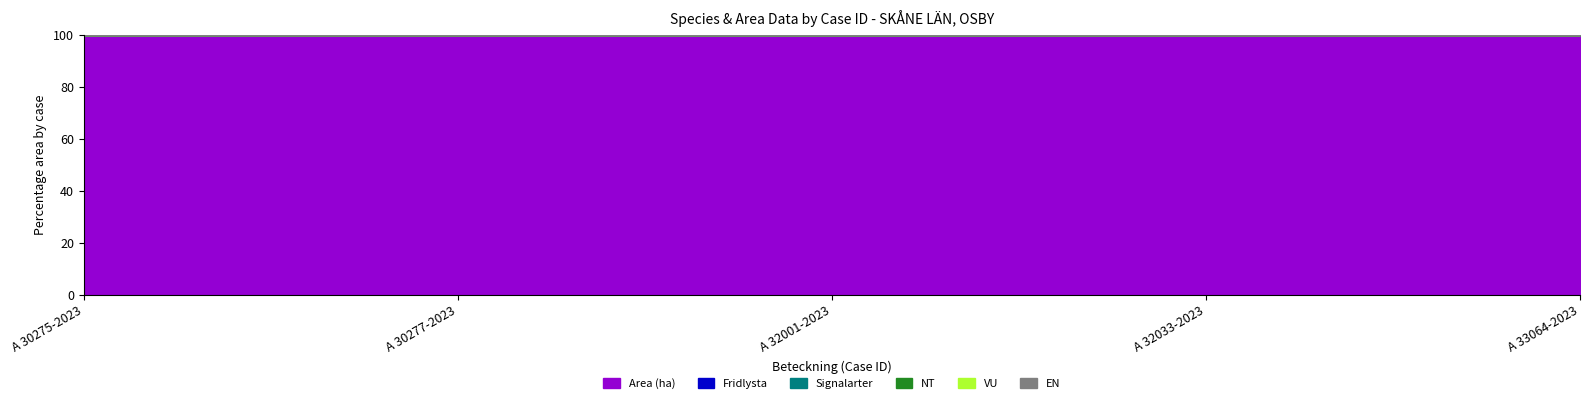

List the labels in order of Signalarter value, smallest first.

A 30275-2023, A 30277-2023, A 32001-2023, A 32033-2023, A 33064-2023